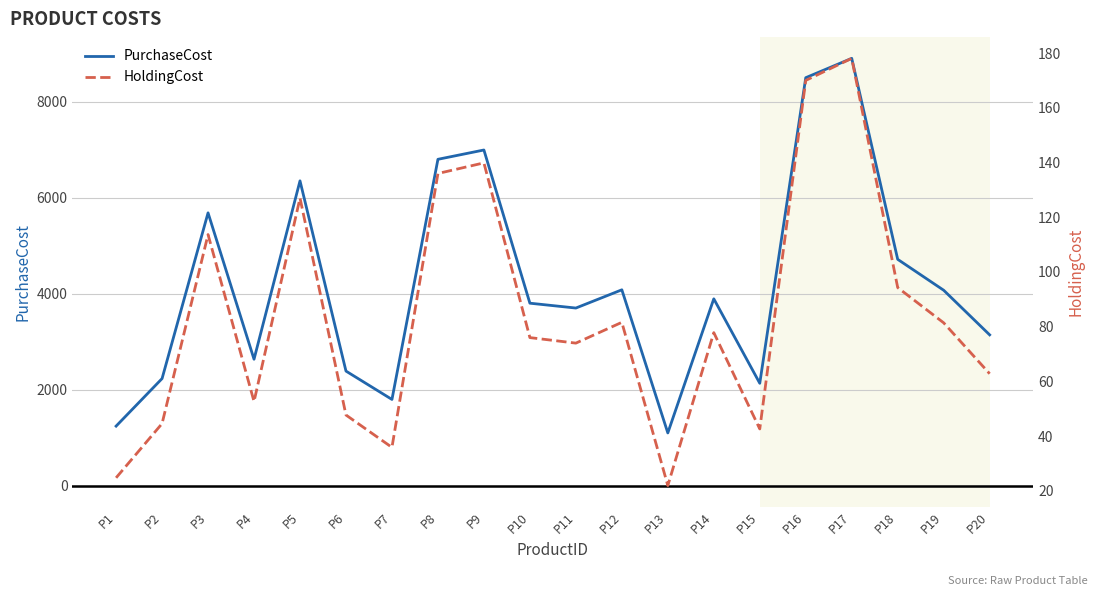

Which series has the largest range (max minus min)?

PurchaseCost